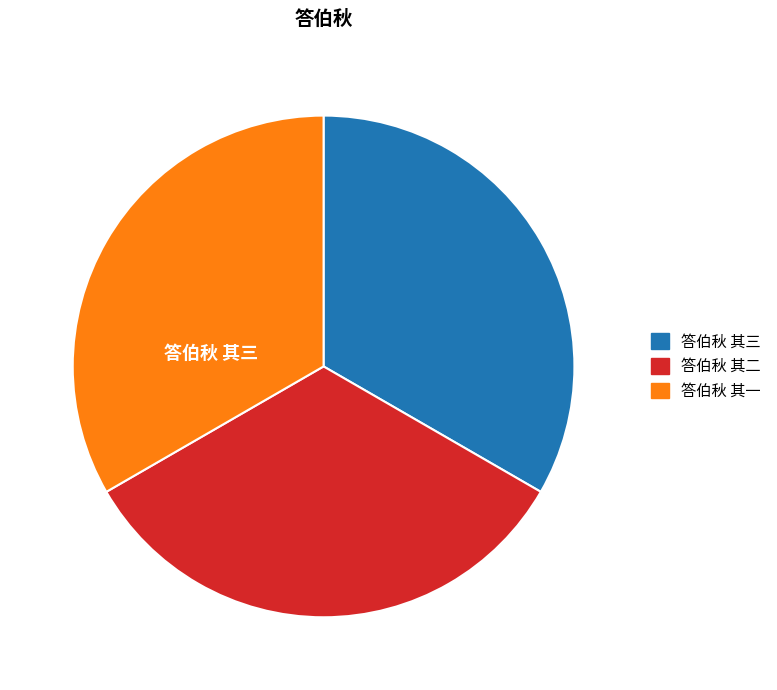

Which slice is the smallest?

答伯秋 其一